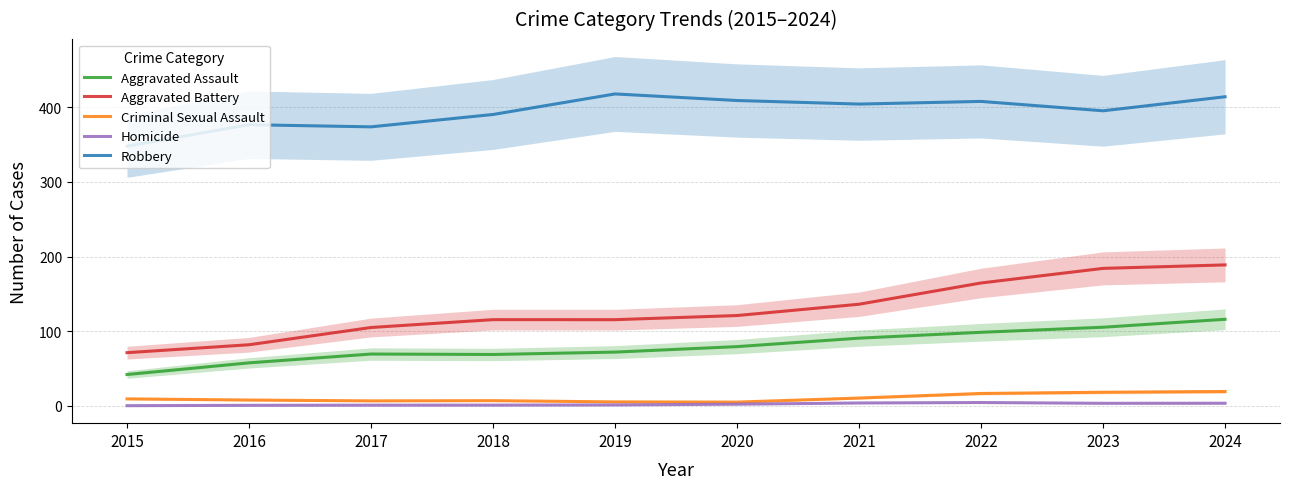

True or false: Aggravated Assault has a value of 45.2 at 2018.

False